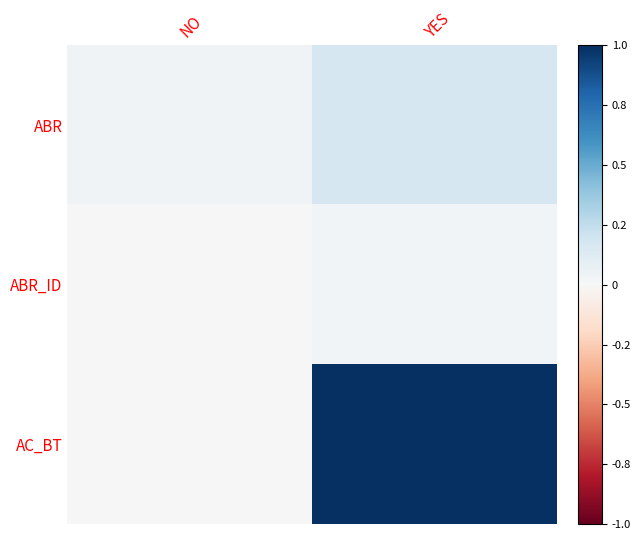

At which category is the sum across all series the highest?

YES